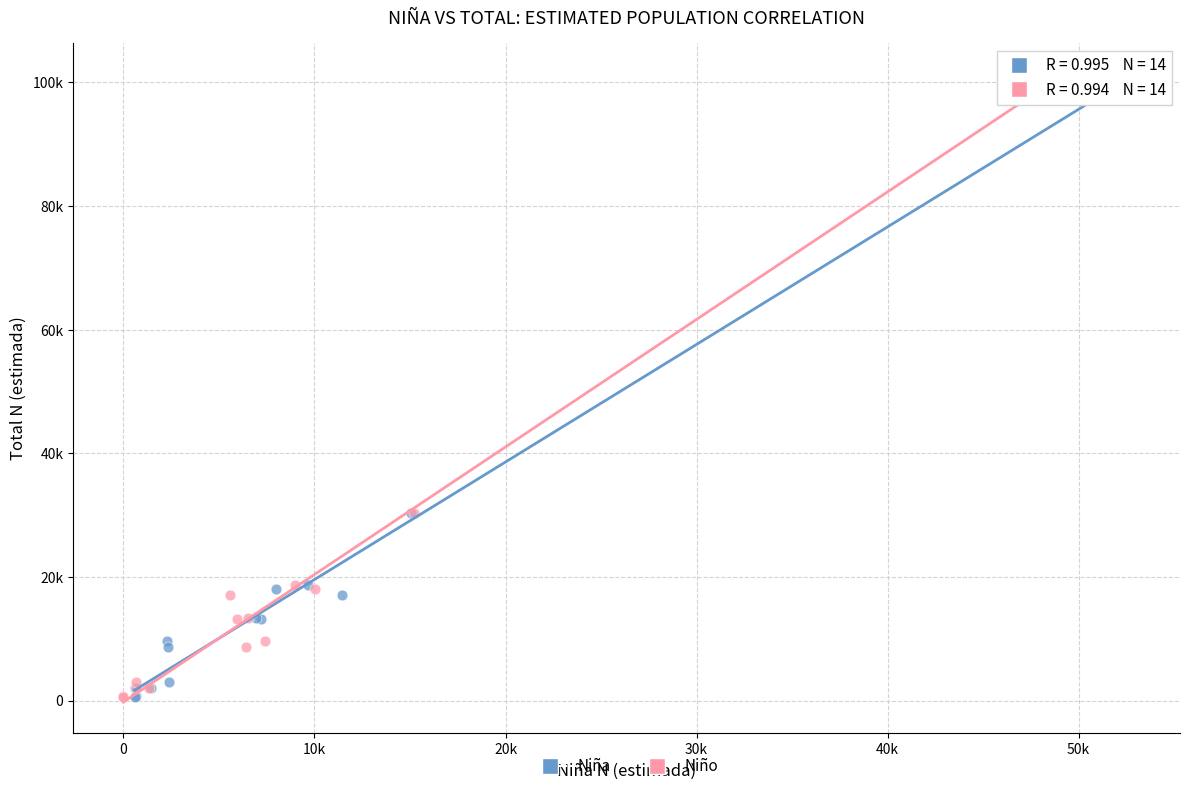

What are all the series names shown in the legend?

Niña, Niño